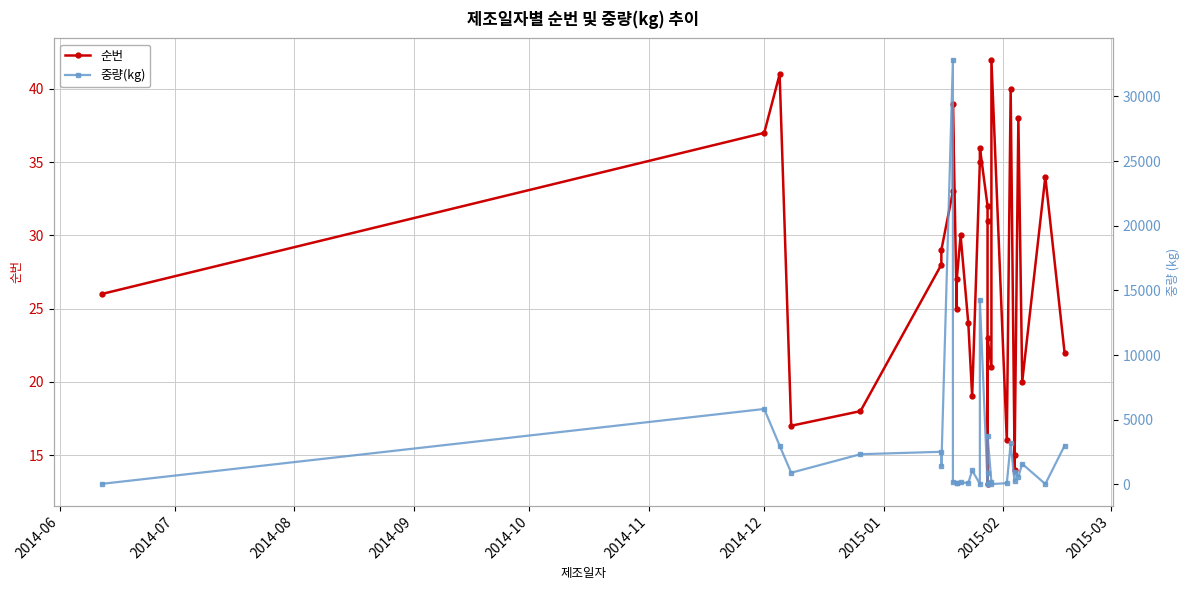

Count the number of data series in this chart.

2